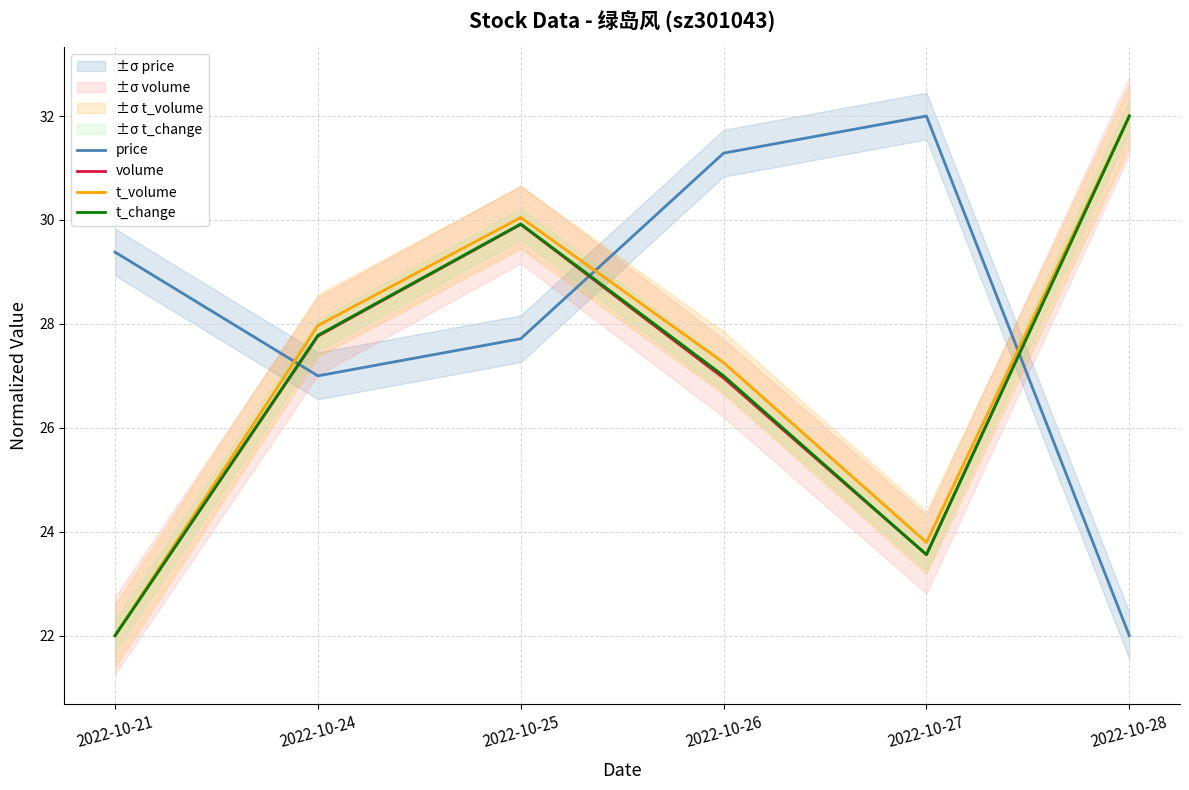

The t_change series shows 27.0 at 2022-10-26. True or false?

True